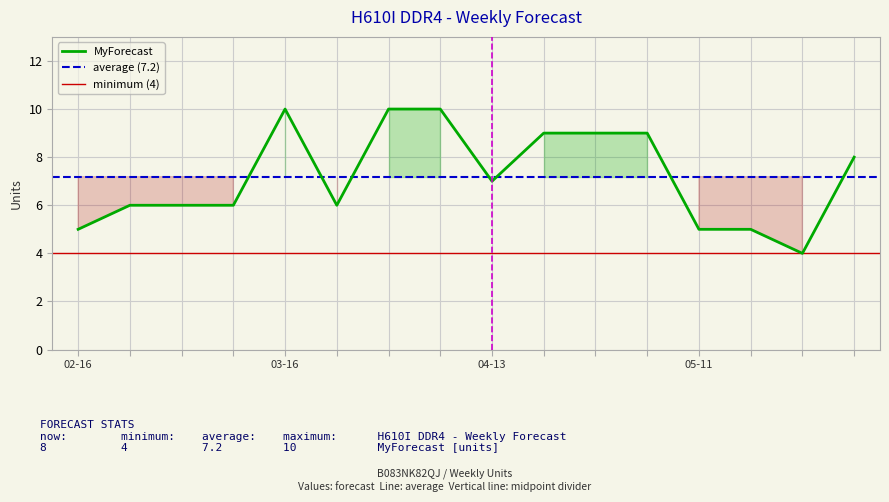

How many data points are less than 7?

8